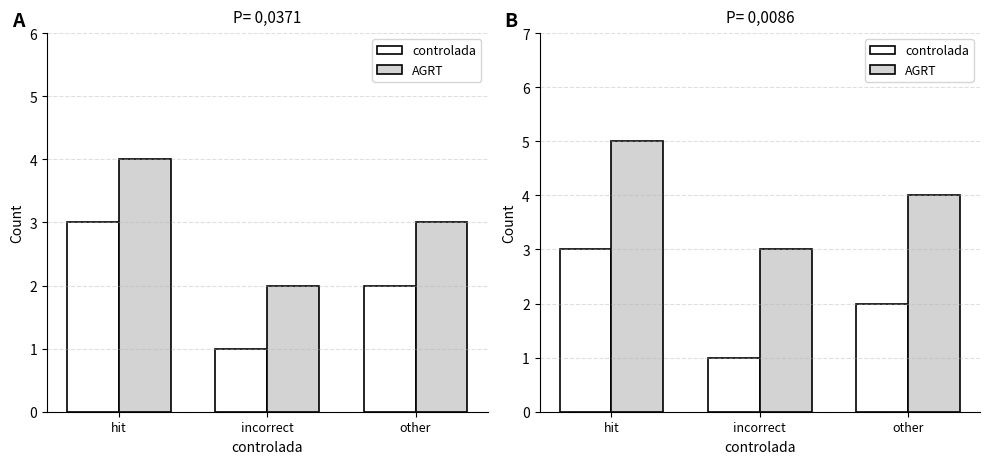

What is the value of the AGRT bar at the 2nd from the left?

3